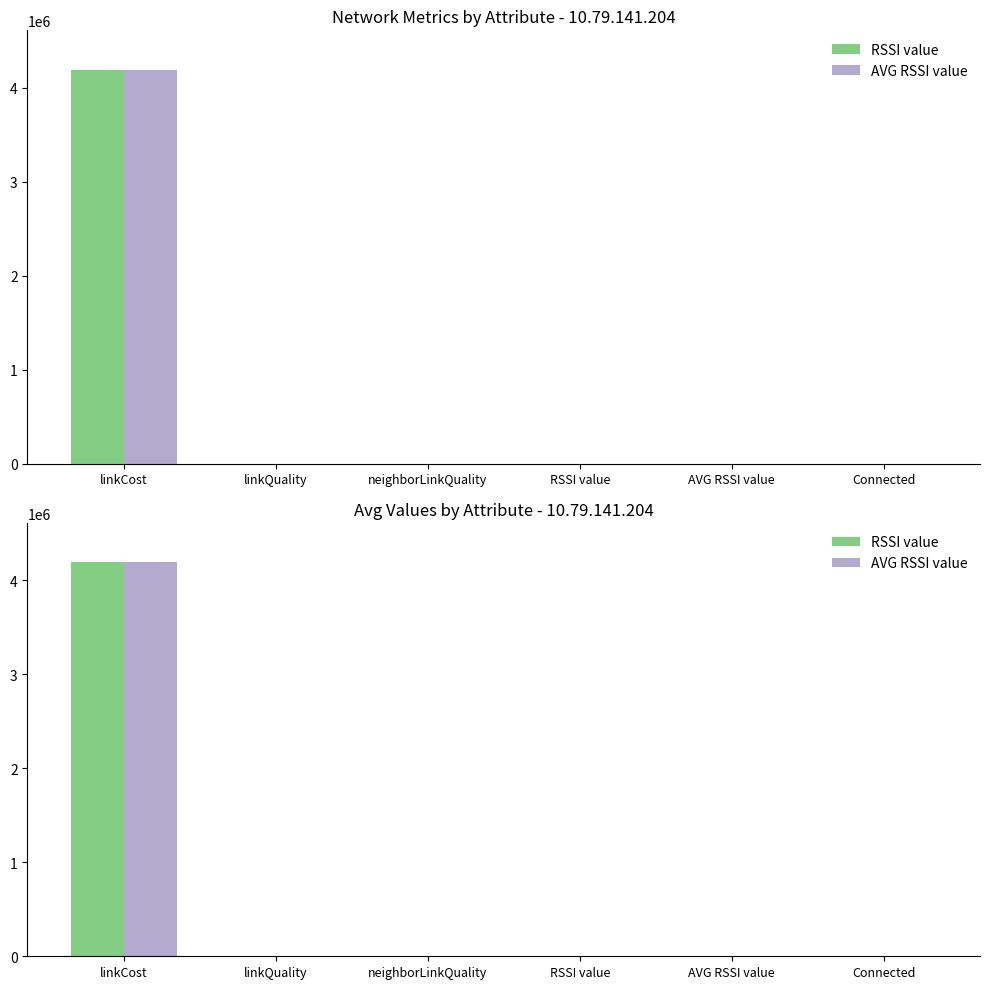

How many data points in AVG RSSI value are less than 0?

2